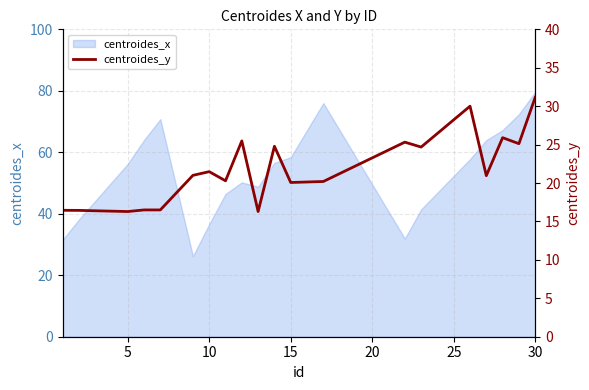

Which category has the highest value in the centroides_x series?

30